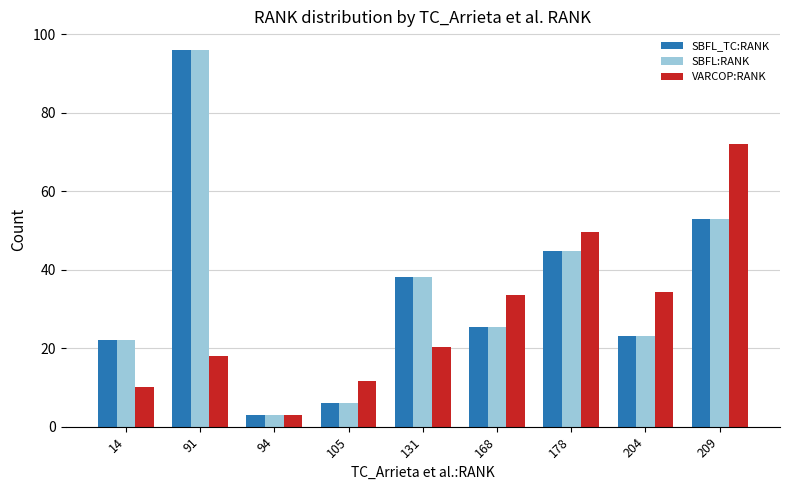

What is the total value across all series at 131?

96.8